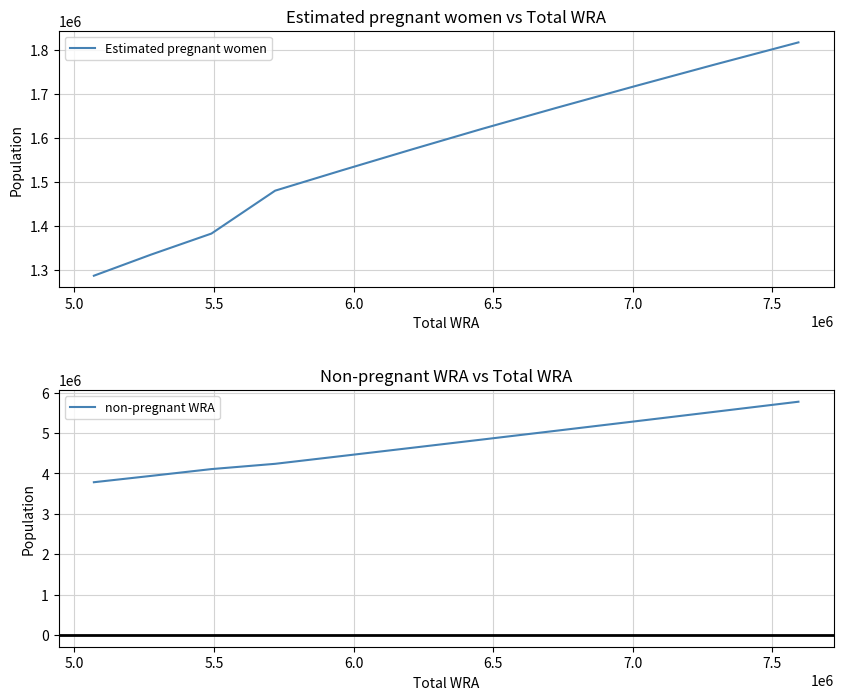

What is the maximum value for Estimated pregnant women?

1817320.8